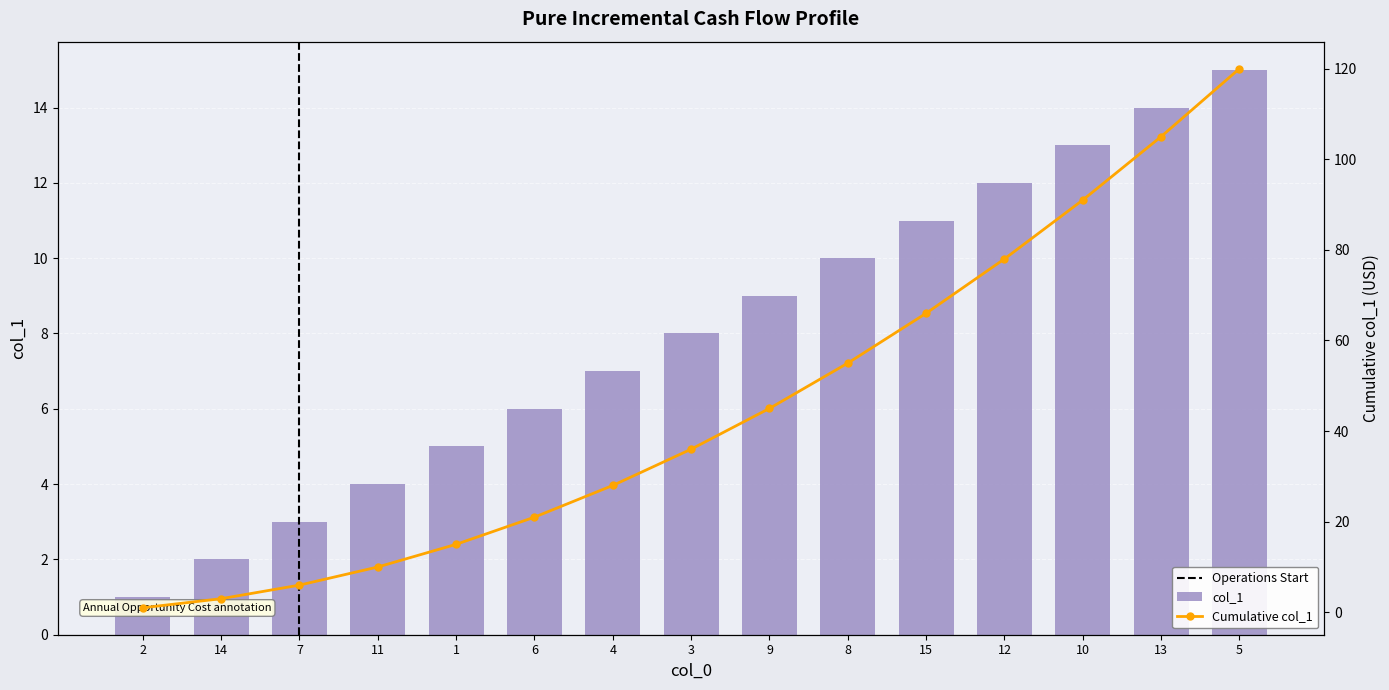

Are the bars grouped side by side (vs. stacked)?

No